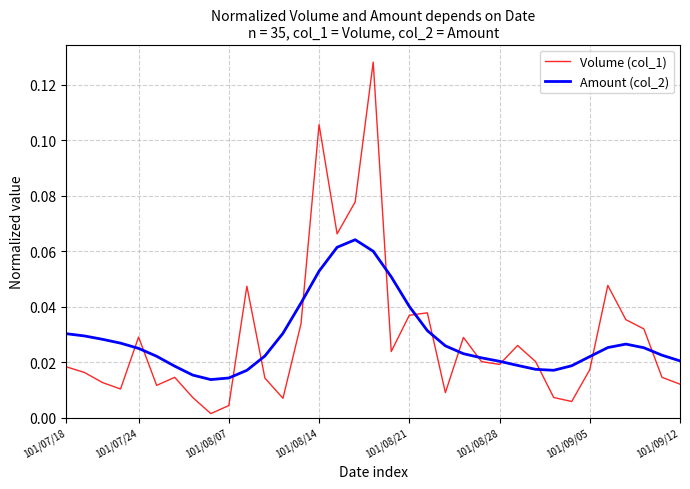

Which series has the largest range (max minus min)?

Volume (col_1)